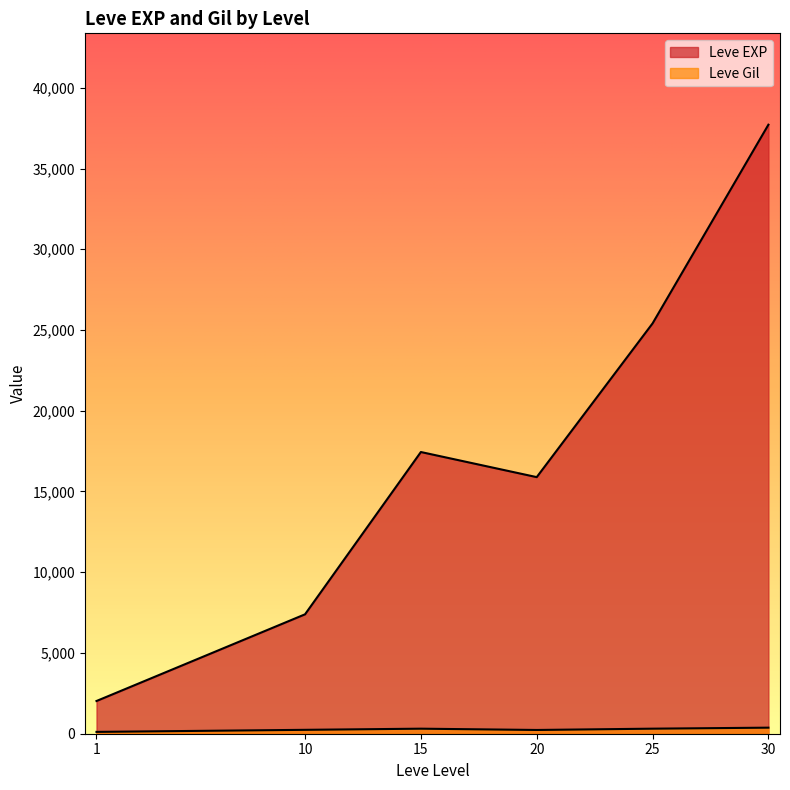

What is the average value of the Leve Gil series?

265